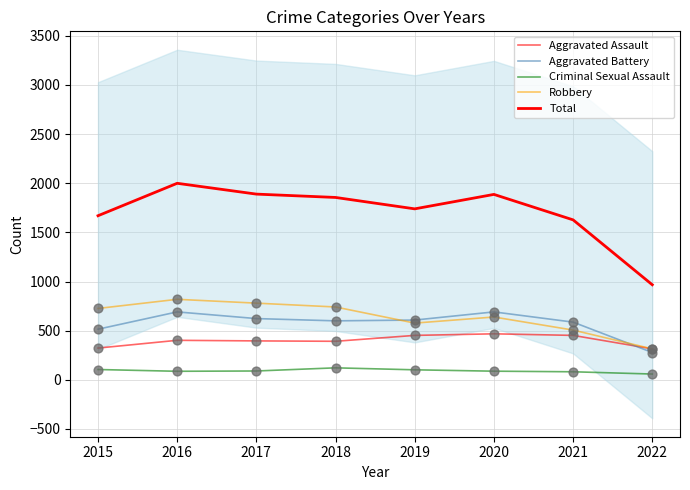

Is the value of Total at 2022 greater than the value of Robbery at 2015?

Yes